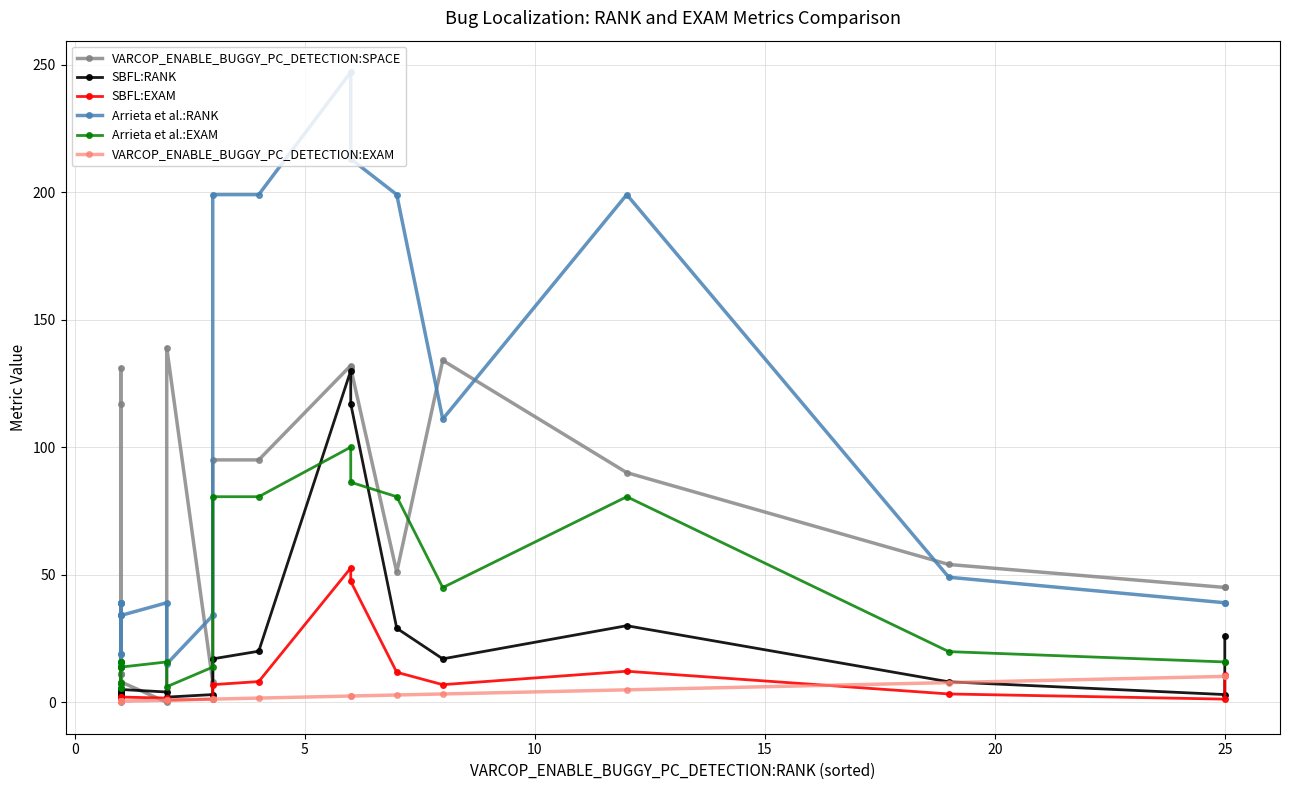

Reading right to left, transcribe all the data shown in this chart.

VARCOP_ENABLE_BUGGY_PC_DETECTION:SPACE: 45.0	45.0	54.0	90.0	134.0	51.0	131.0	132.0	95.0	95.0	8.0	139.0	0.0	8.0	4.0	4.0	131.0	11.0	11.0	4.0	117.0	11.0	7.0	4.0	0.0
SBFL:RANK: 26.0	3.0	8.0	30.0	17.0	29.0	117.0	130.0	20.0	17.0	3.0	2.0	4.0	5.0	4.0	3.0	5.0	2.0	2.0	1.0	3.0	2.0	2.0	1.0	1.0
SBFL:EXAM: 10.5	1.2	3.2	12.1	6.9	11.7	47.4	52.6	8.1	6.9	1.2	0.8	1.6	2.0	1.6	1.2	2.0	0.8	0.8	0.4	1.2	0.8	0.8	0.4	0.4
Arrieta et al.:RANK: 39.0	39.0	49.0	199.0	111.0	199.0	213.0	247.0	199.0	199.0	34.0	15.0	39.0	34.0	34.0	39.0	14.0	19.0	39.0	19.0	14.0	39.0	34.0	34.0	39.0
Arrieta et al.:EXAM: 15.8	15.8	19.8	80.6	44.9	80.6	86.2	100.0	80.6	80.6	13.8	6.1	15.8	13.8	13.8	15.8	5.7	7.7	15.8	7.7	5.7	15.8	13.8	13.8	15.8
VARCOP_ENABLE_BUGGY_PC_DETECTION:EXAM: 10.1	10.1	7.7	4.9	3.2	2.8	2.4	2.4	1.6	1.2	1.2	0.8	0.8	0.4	0.4	0.4	0.4	0.4	0.4	0.4	0.4	0.4	0.4	0.4	0.4